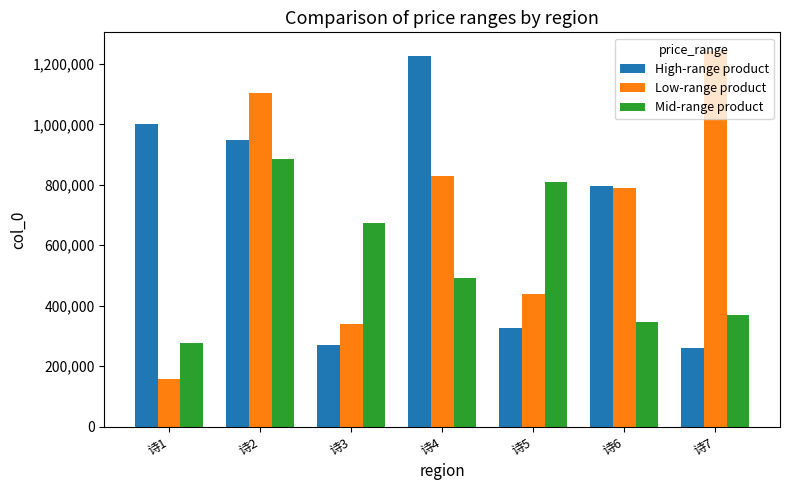

The High-range product series shows 1226627 at 诗4. True or false?

True